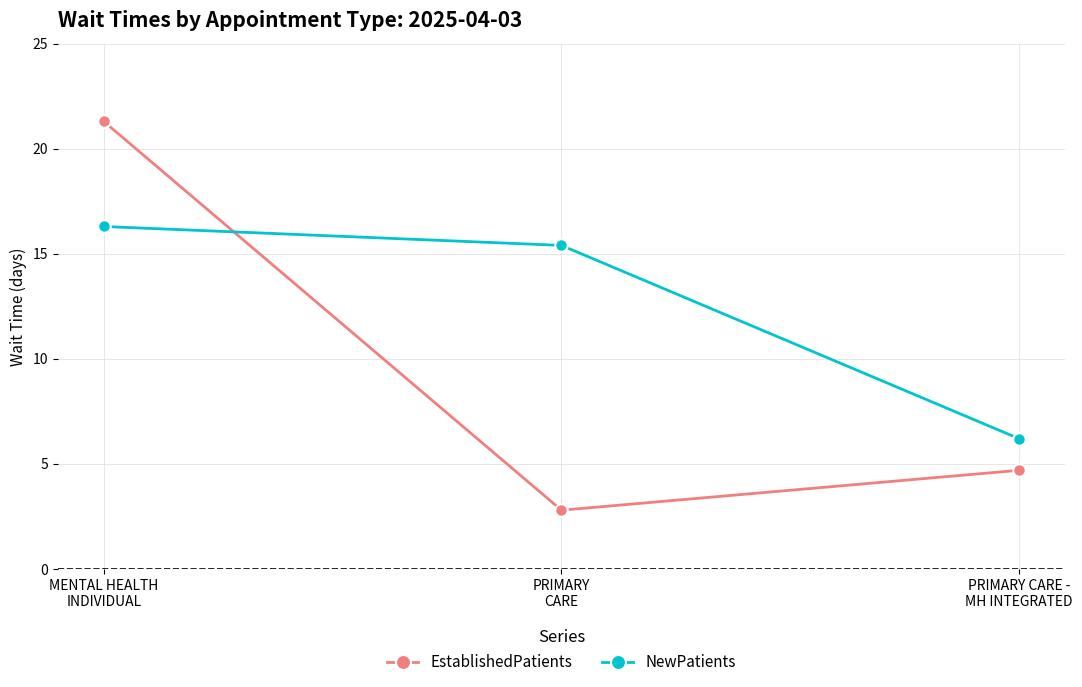

True or false: NewPatients has a value of 16.3 at MENTAL HEALTH
INDIVIDUAL.

True